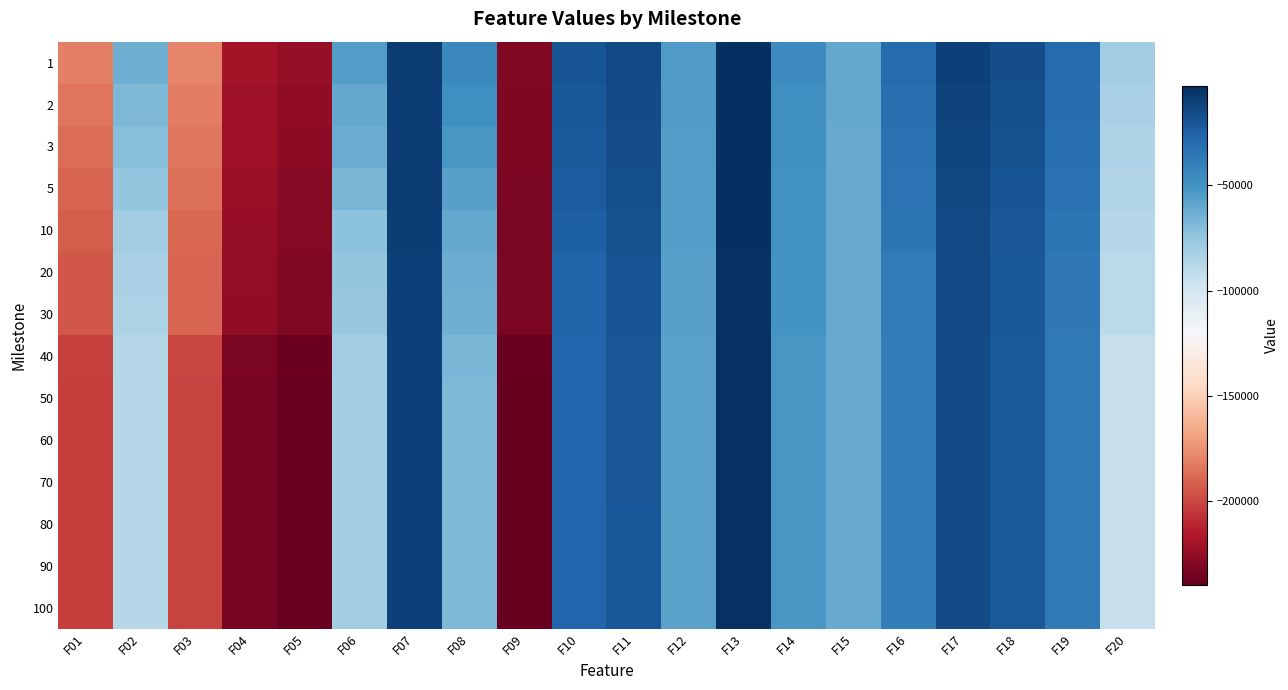

Rank the series by their maximum value, from highest to lowest.

1, 2, 3, 5, 10, 20, 30, 50, 40, 60, 70, 80, 90, 100